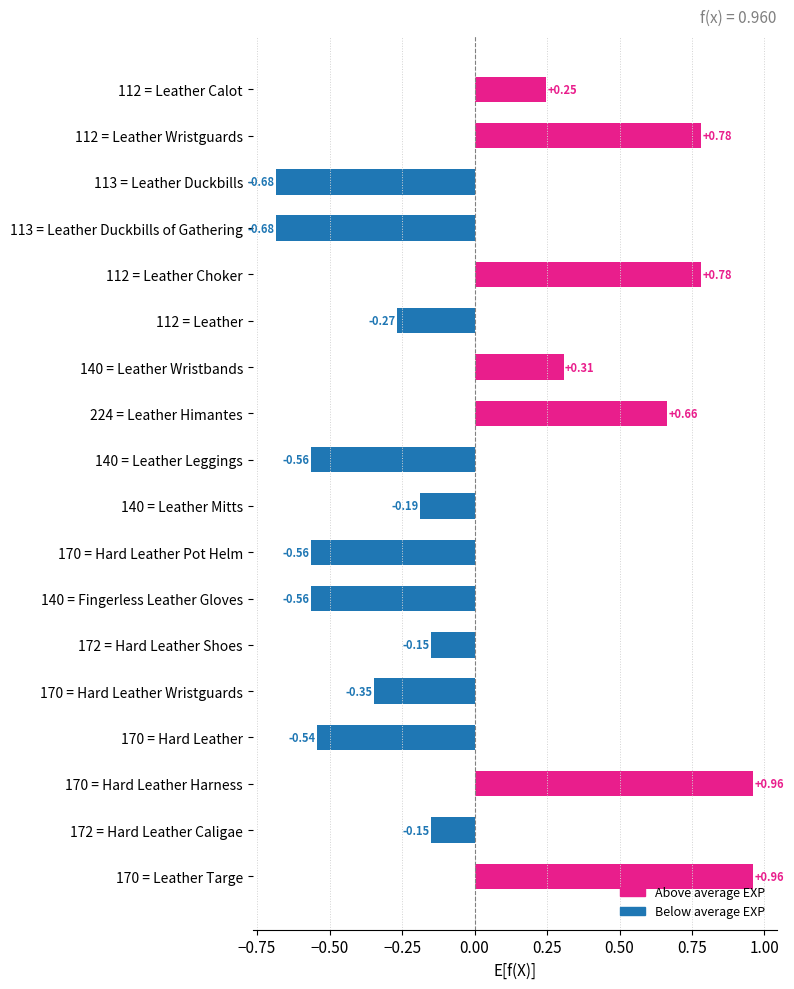

What is the sum of the values at 170 = Hard Leather Pot Helm and 113 = Leather Duckbills of Gathering?

-1.2